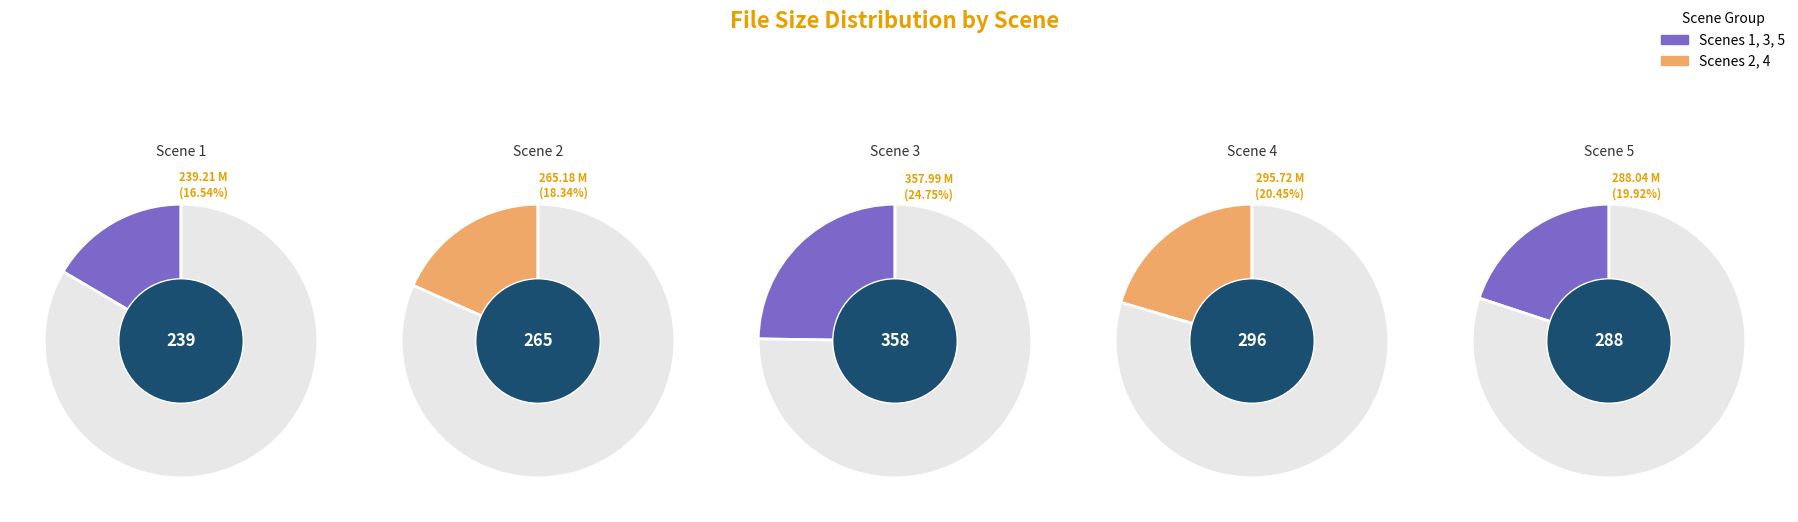

Does any single category account for the majority?

No